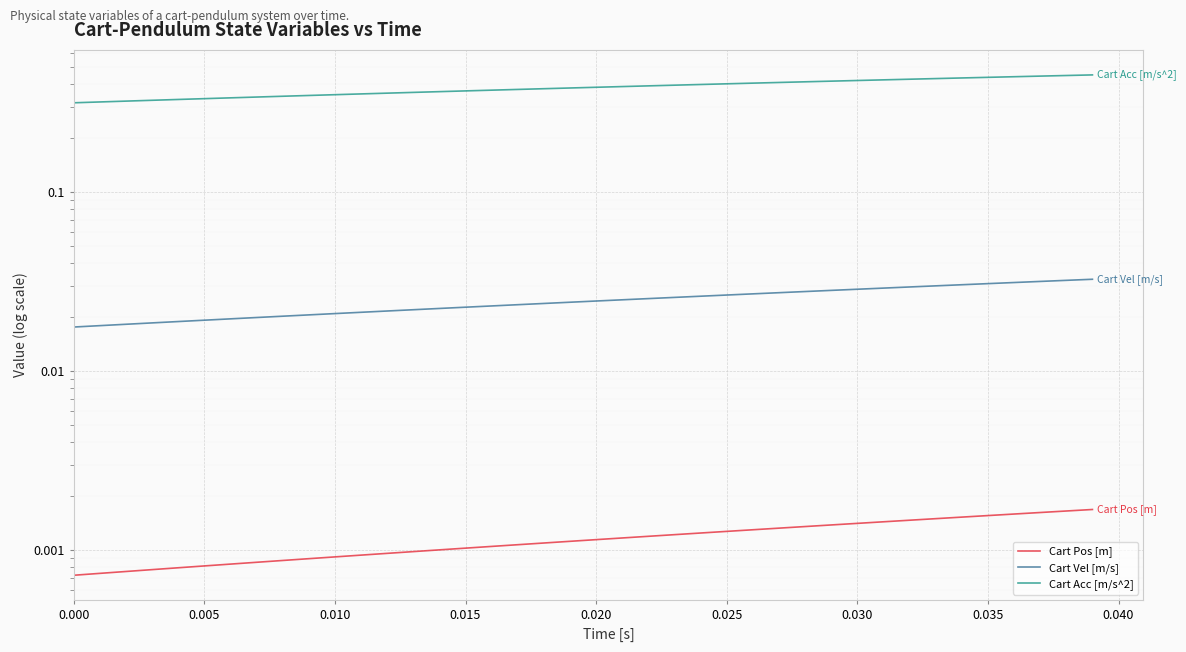

Reading left to right, transcribe all the data shown in this chart.

Cart Pos [m]: 0.0	0.0	0.0	0.0	0.0	0.0	0.0	0.0	0.0	0.0	0.0	0.0	0.0	0.0	0.0	0.0	0.0	0.0	0.0	0.0	0.0	0.0	0.0	0.0	0.0	0.0	0.0	0.0	0.0	0.0	0.0	0.0	0.0	0.0	0.0	0.0	0.0	0.0	0.0	0.0
Cart Vel [m/s]: 0.0	0.0	0.0	0.0	0.0	0.0	0.0	0.0	0.0	0.0	0.0	0.0	0.0	0.0	0.0	0.0	0.0	0.0	0.0	0.0	0.0	0.0	0.0	0.0	0.0	0.0	0.0	0.0	0.0	0.0	0.0	0.0	0.0	0.0	0.0	0.0	0.0	0.0	0.0	0.0
Cart Acc [m/s^2]: 0.3	0.3	0.3	0.3	0.3	0.3	0.3	0.3	0.3	0.3	0.4	0.4	0.4	0.4	0.4	0.4	0.4	0.4	0.4	0.4	0.4	0.4	0.4	0.4	0.4	0.4	0.4	0.4	0.4	0.4	0.4	0.4	0.4	0.4	0.4	0.4	0.4	0.4	0.4	0.5